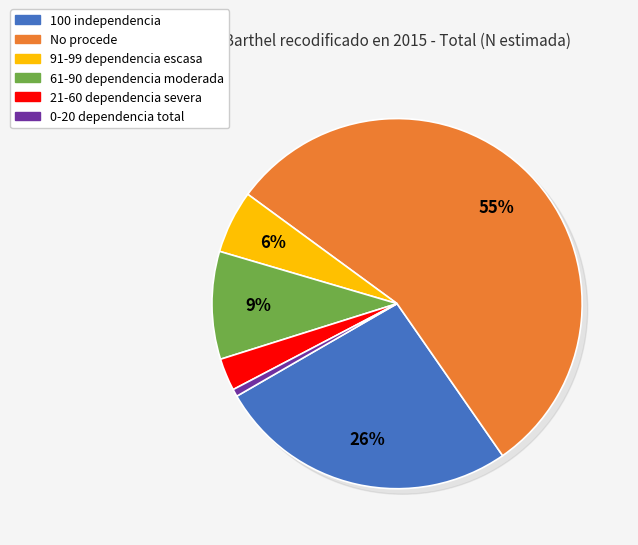

To the nearest percent, what is the average slice percentage?

17%